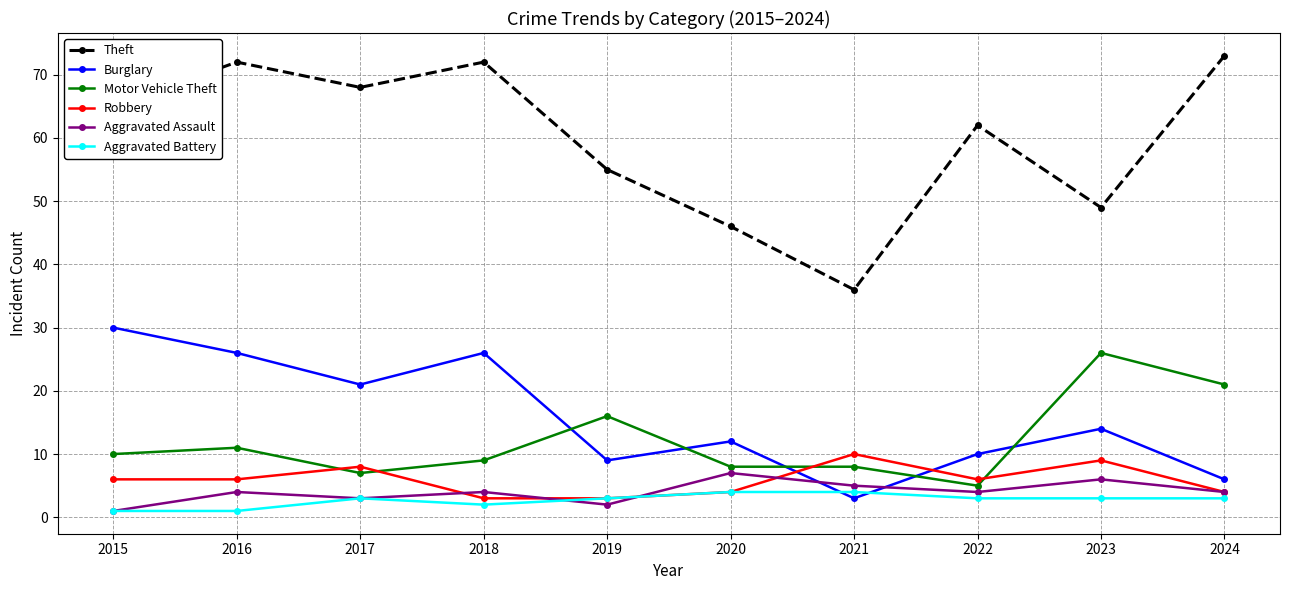

What is the average value of the Theft series?

60